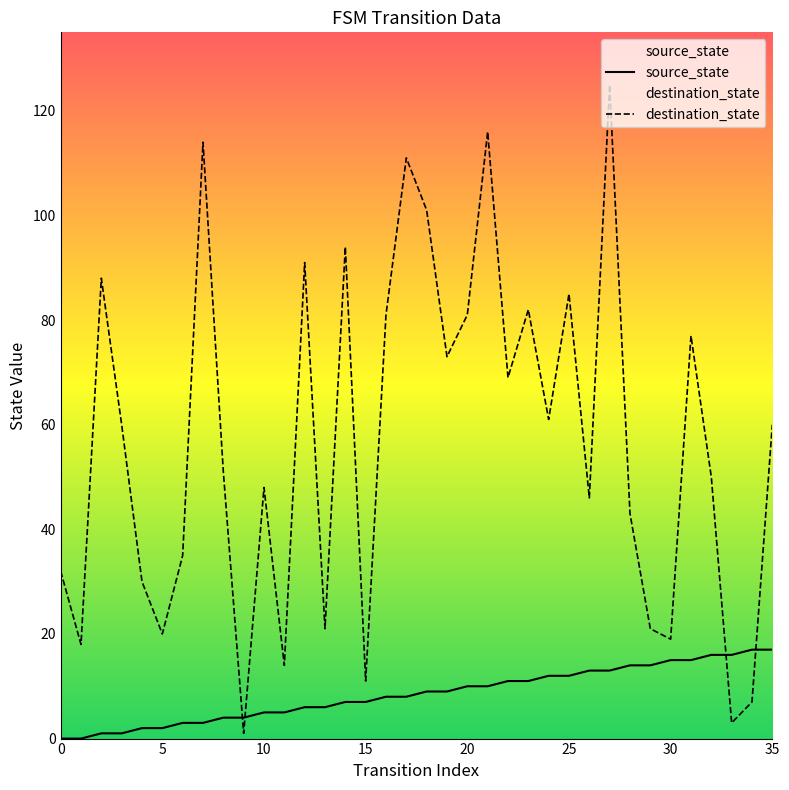

Which series ends up on top after the final intersection of destination_state and source_state?

destination_state